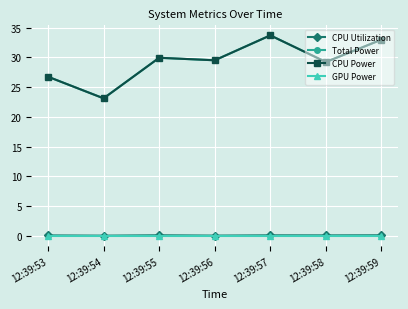

Reading right to left, extract all data points from this chart.

CPU Utilization: 12:39:59=0.1	12:39:58=0.1	12:39:57=0.1	12:39:56=0.1	12:39:55=0.1	12:39:54=0.1	12:39:53=0.1
Total Power: 12:39:59=33.0	12:39:58=29.2	12:39:57=33.7	12:39:56=29.5	12:39:55=29.9	12:39:54=23.1	12:39:53=26.7
CPU Power: 12:39:59=33.0	12:39:58=29.2	12:39:57=33.7	12:39:56=29.5	12:39:55=29.9	12:39:54=23.1	12:39:53=26.7
GPU Power: 12:39:59=0.0	12:39:58=0.0	12:39:57=0.0	12:39:56=0.0	12:39:55=0.0	12:39:54=0.0	12:39:53=0.0